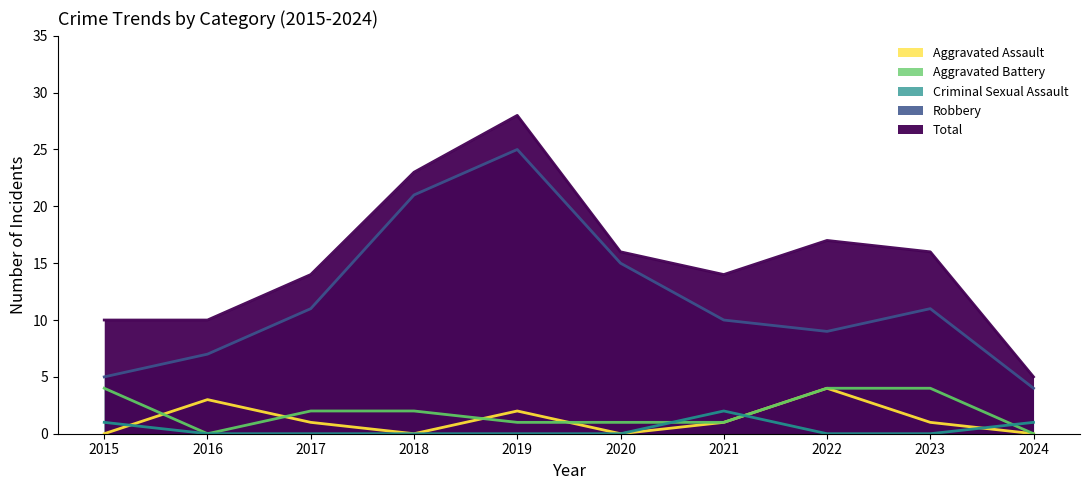

True or false: Aggravated Assault and Criminal Sexual Assault cross at least once.

True